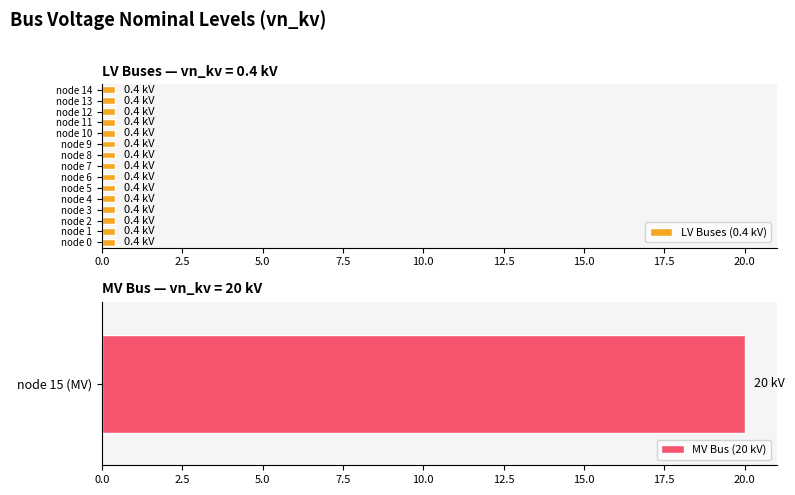

What is the minimum value shown in the chart?

0.4